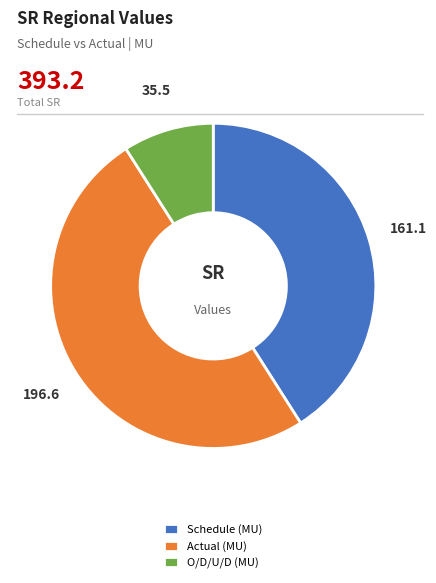

How many slices are in this pie chart?

3